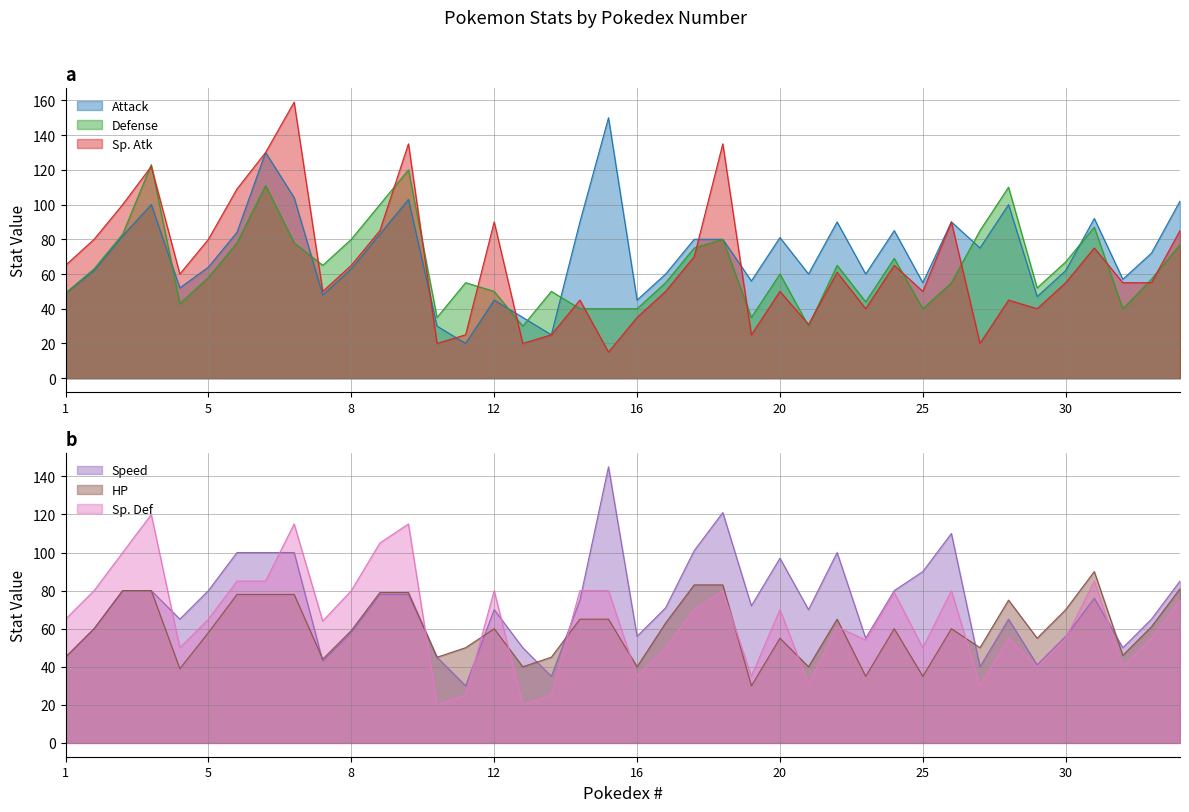

True or false: Sp. Atk has a value of 90 at 12.

True